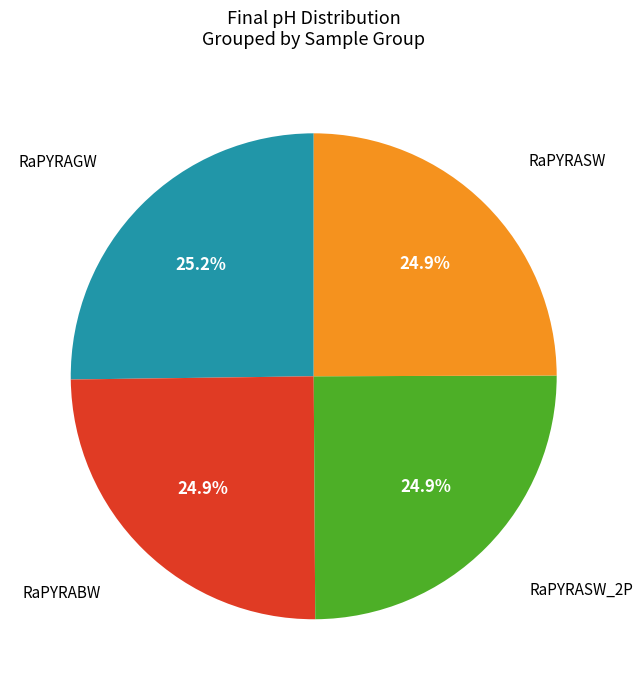

Is there any slice that represents more than half of the pie?

No